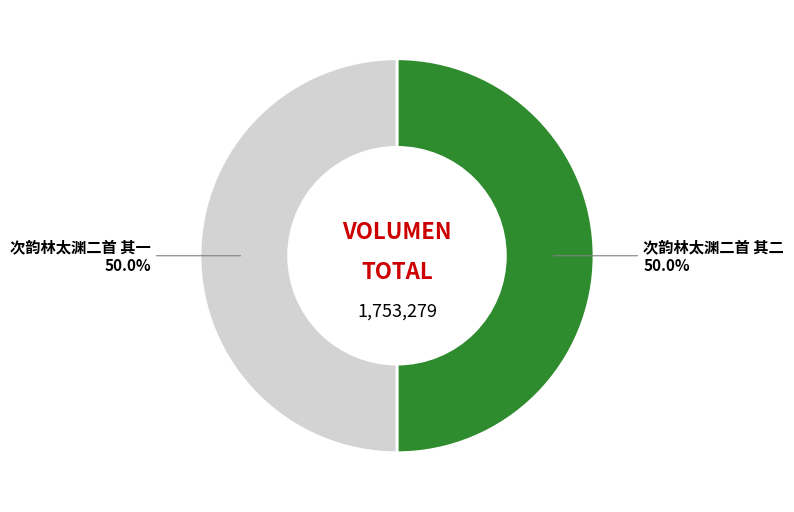

How many slices are in this pie chart?

2